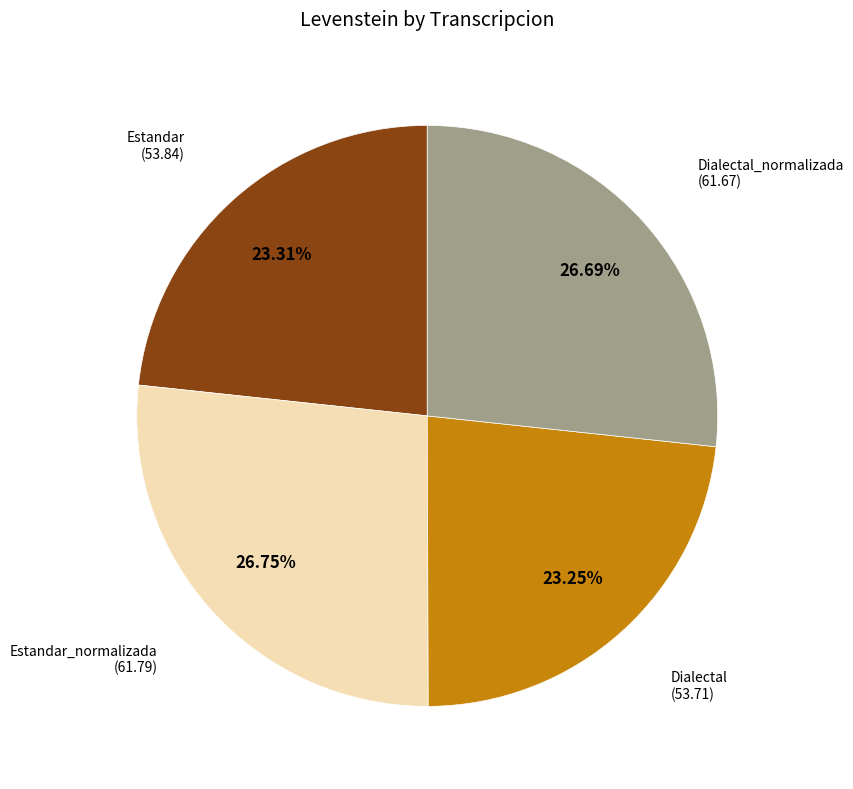

Does any single category account for the majority?

No